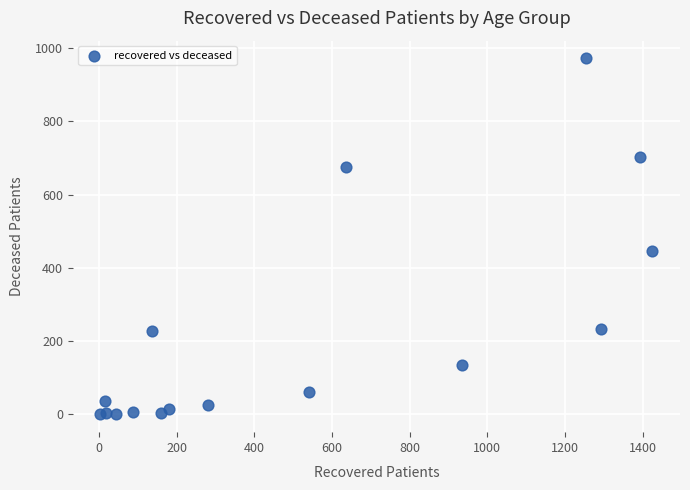

What Y value in the scatter plot is closest to 486?

446